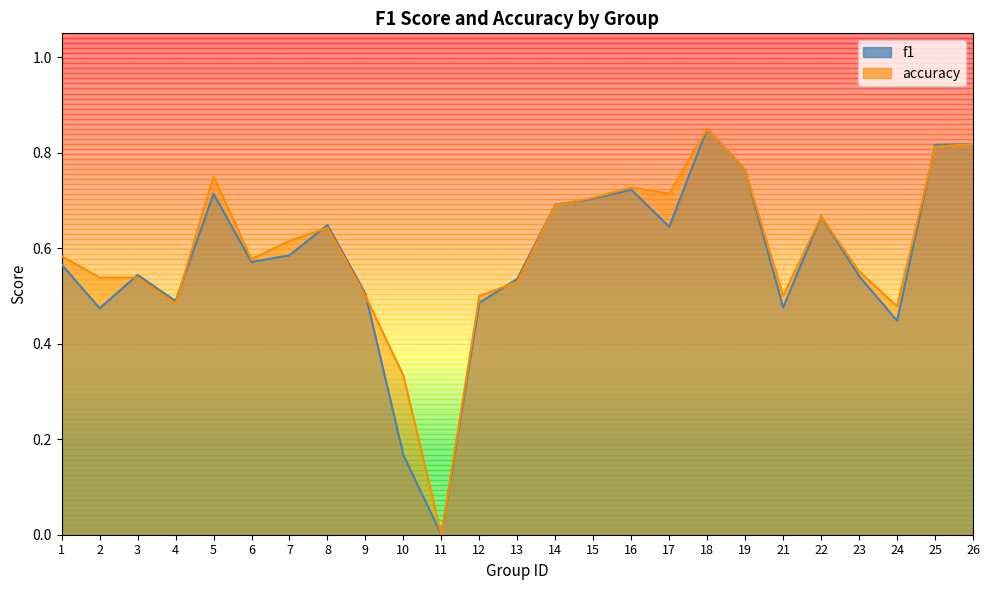

Which category has the lowest value in the accuracy series?

11